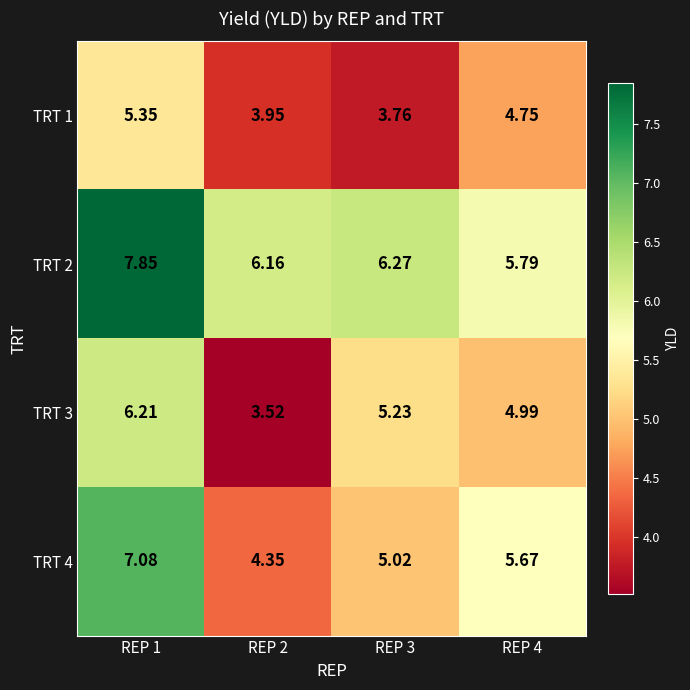

Is the value of TRT 2 at REP 4 greater than the value of TRT 3 at REP 1?

No